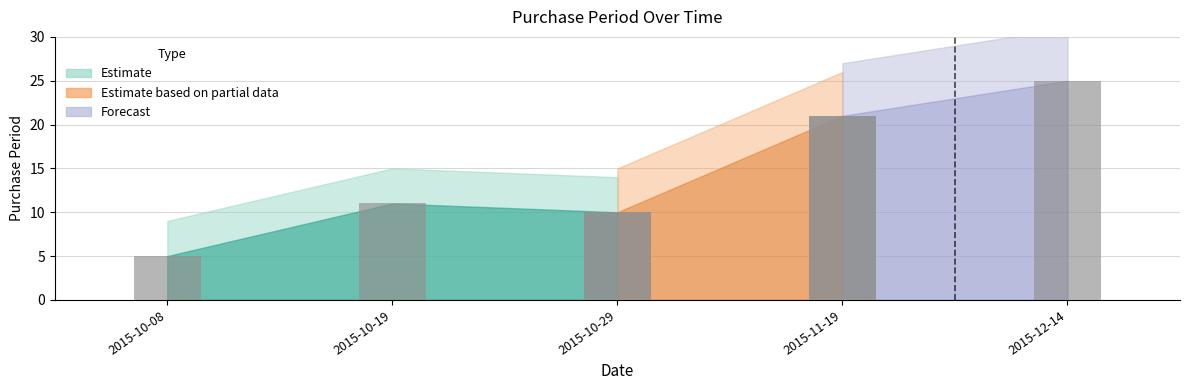

Read the value at 2015-10-19, to the nearest 10.

10